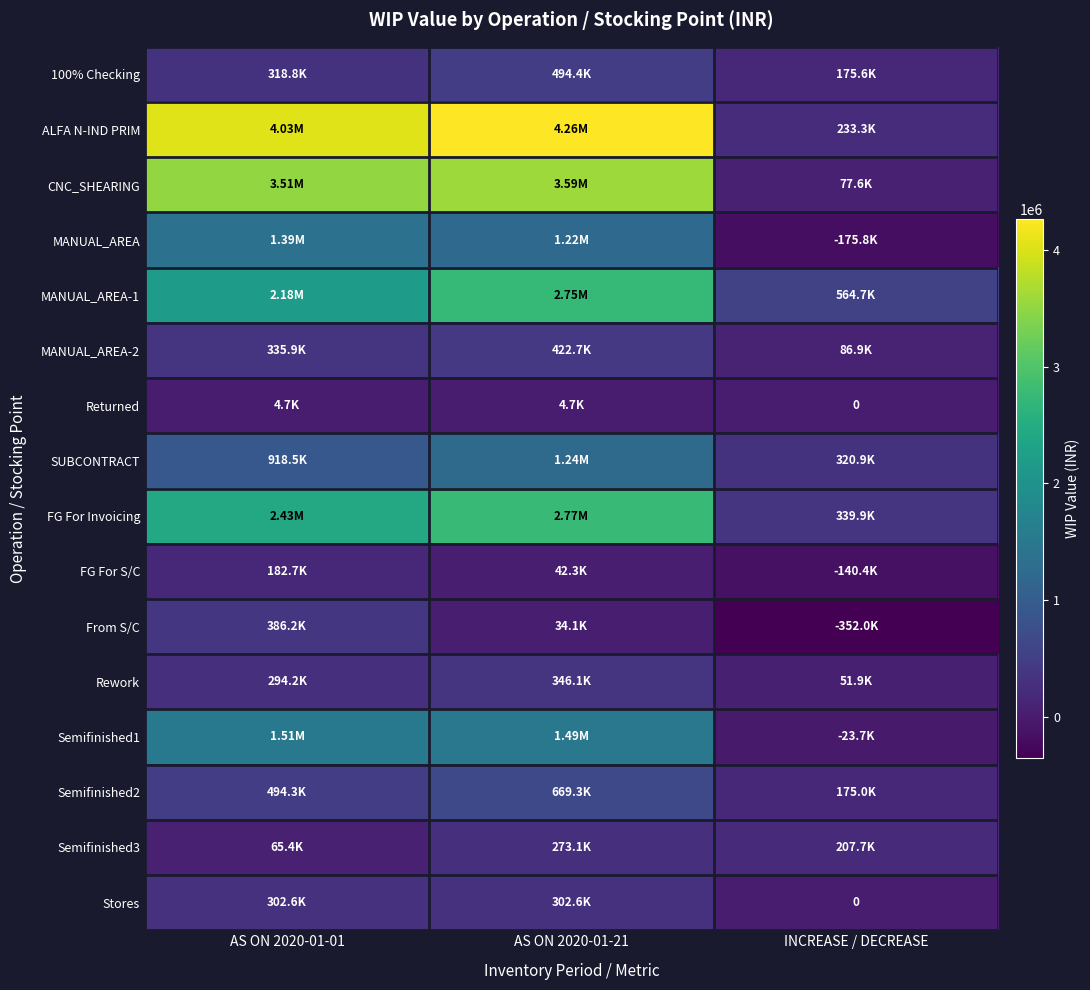

True or false: MANUAL_AREA has a value of 1217095.0 at AS ON 2020-01-21.

True